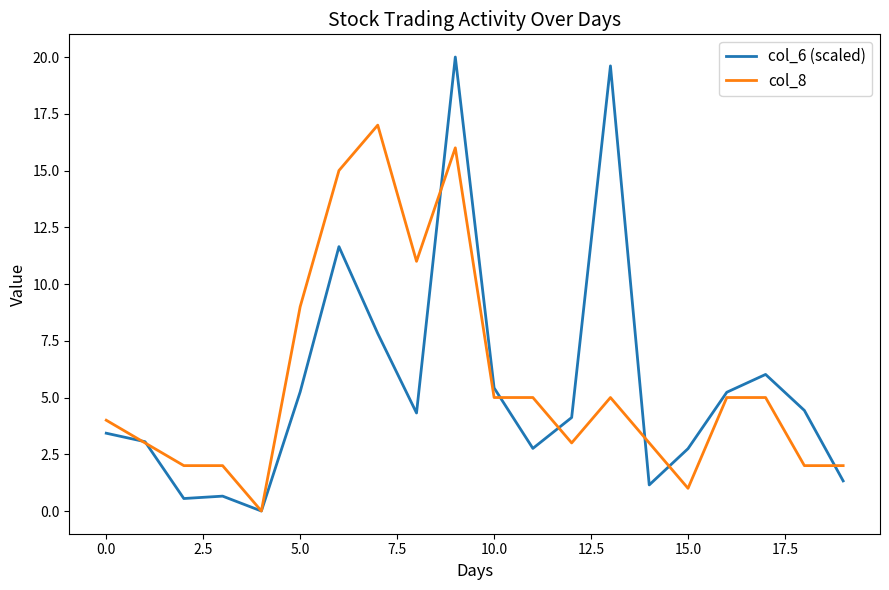

What is the highest value of the col_8 series?

17.0